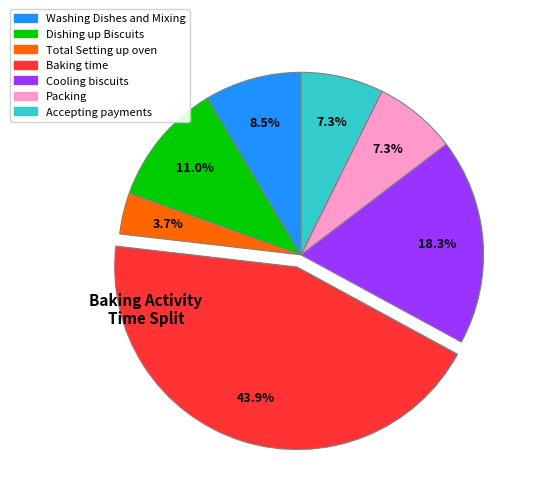

Is it true that Dishing up Biscuits is 25% of the pie?

False